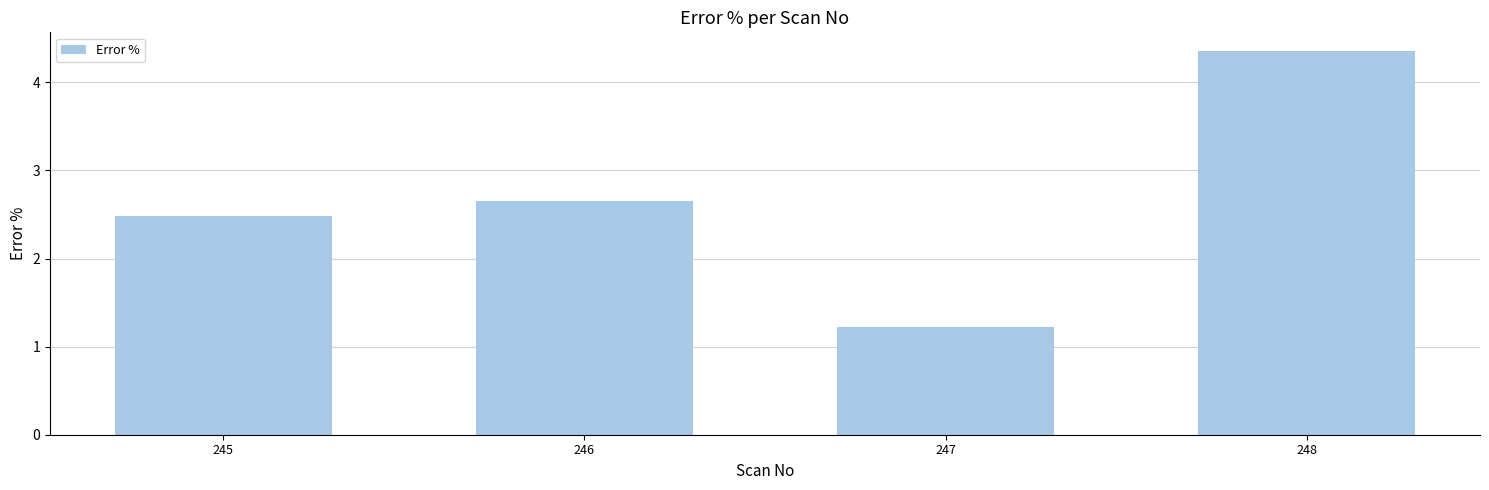

How many values are between 2 and 4?

2